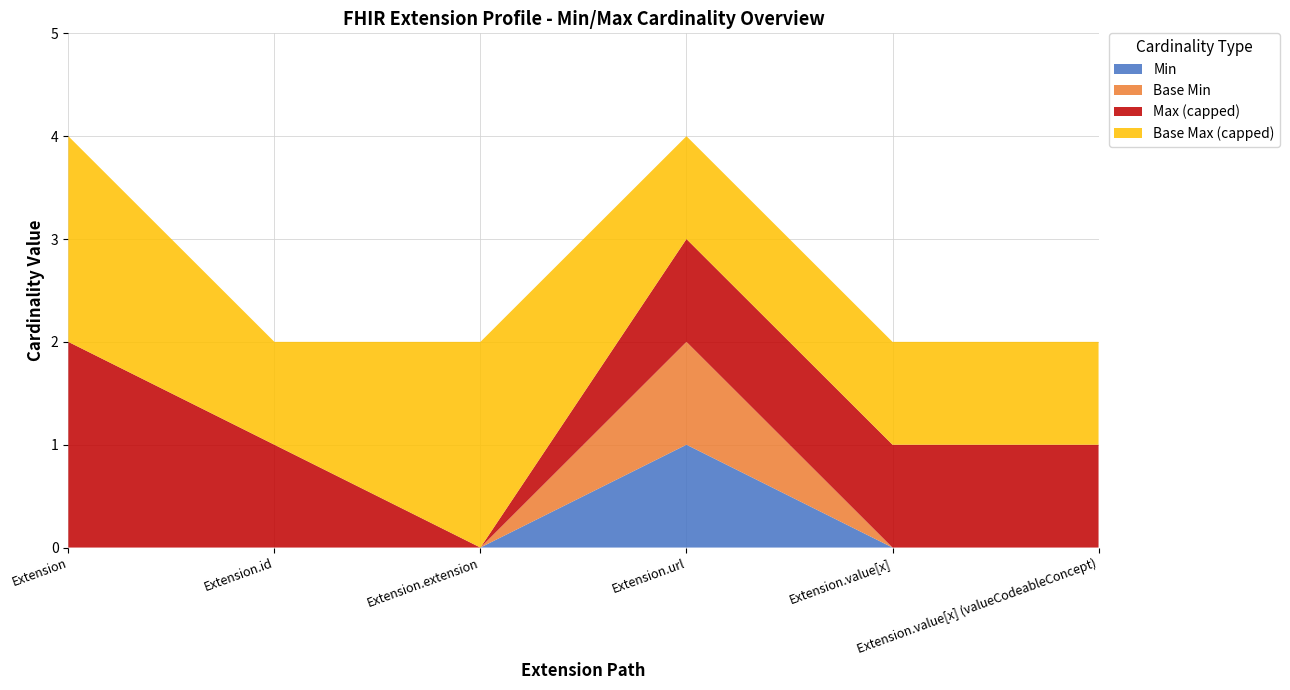

Reading left to right, what are all the values shown in this chart?

Min: 0	0	0	1	0	0
Max_numeric: 999	1	0	1	1	1
Base Min: 0	0	0	1	0	0
Base Max_numeric: 999	1	999	1	1	1